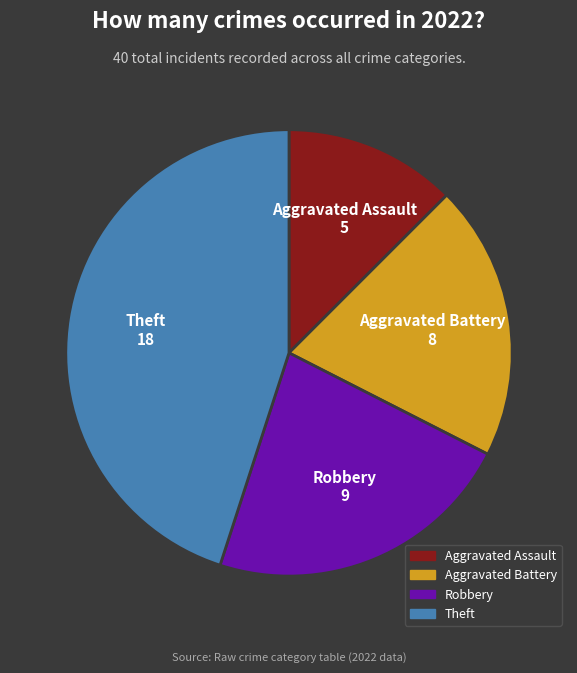

Is there a majority slice in this chart?

No